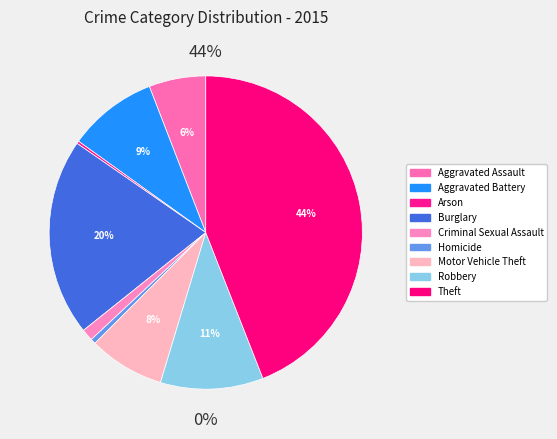

Is Aggravated Assault the majority of the pie?

No